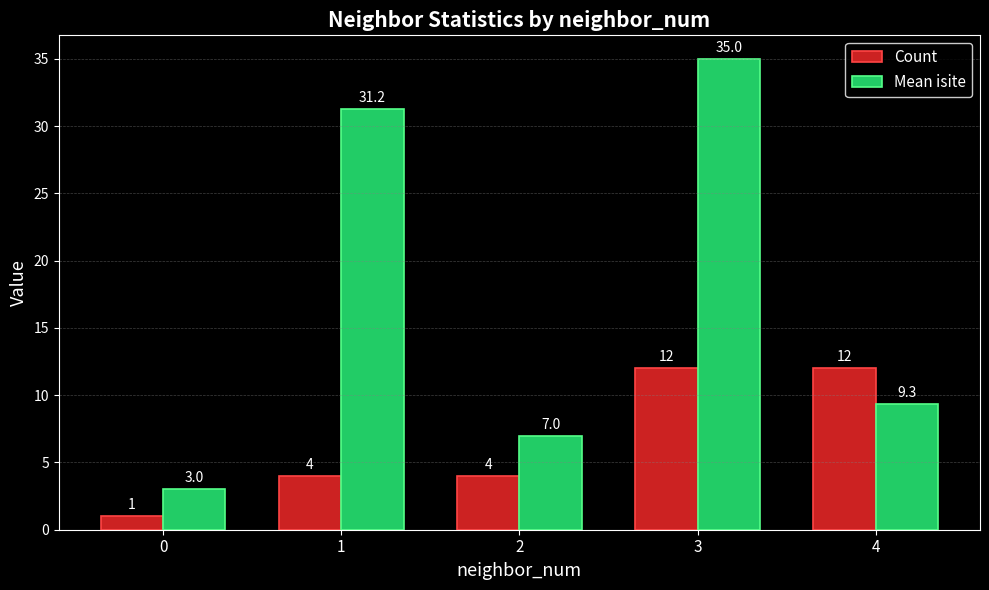

How many data points does each series have?

5